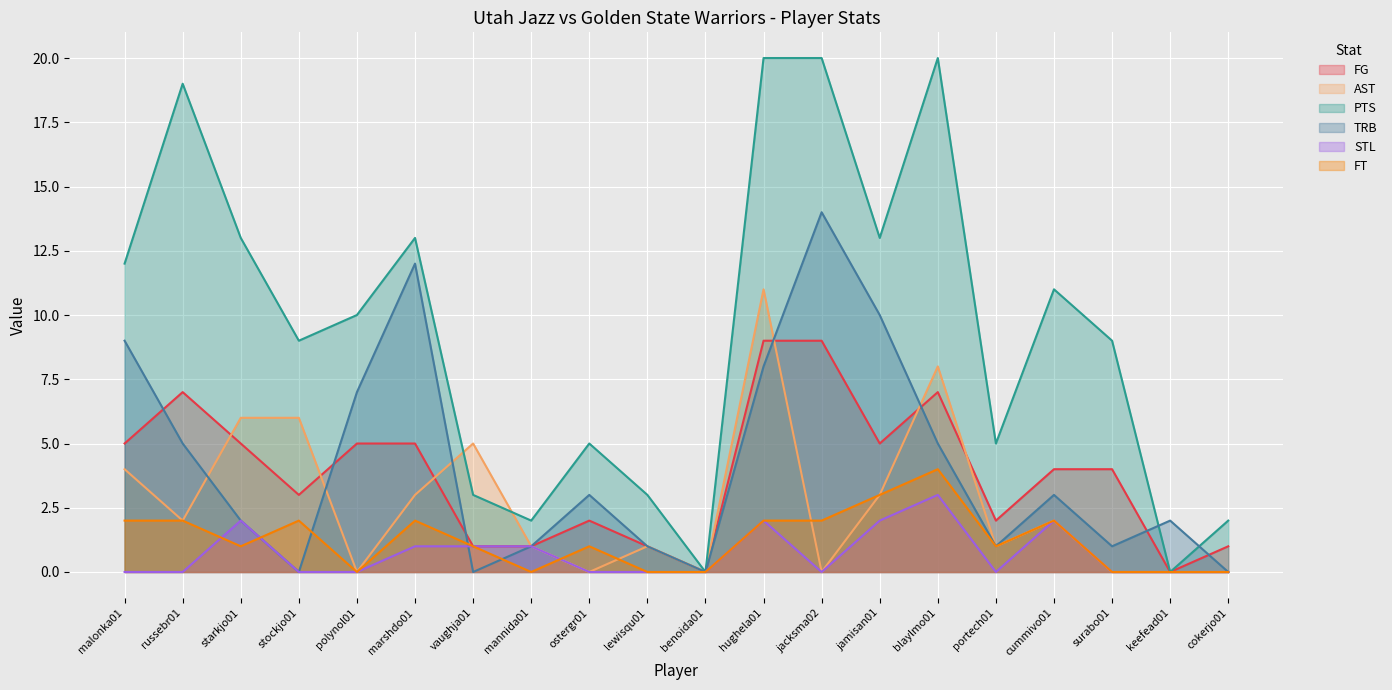

The value of STL at keefead01 is 1. True or false?

False